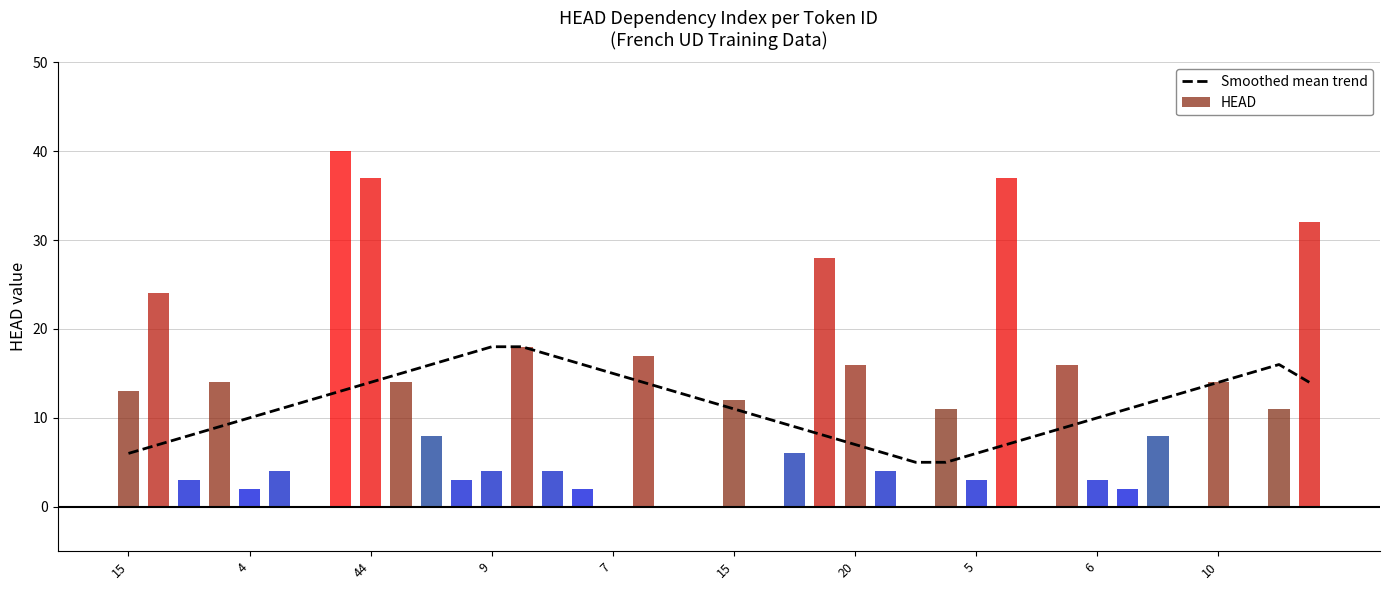

At which category does the chart reach its peak across all series?

9